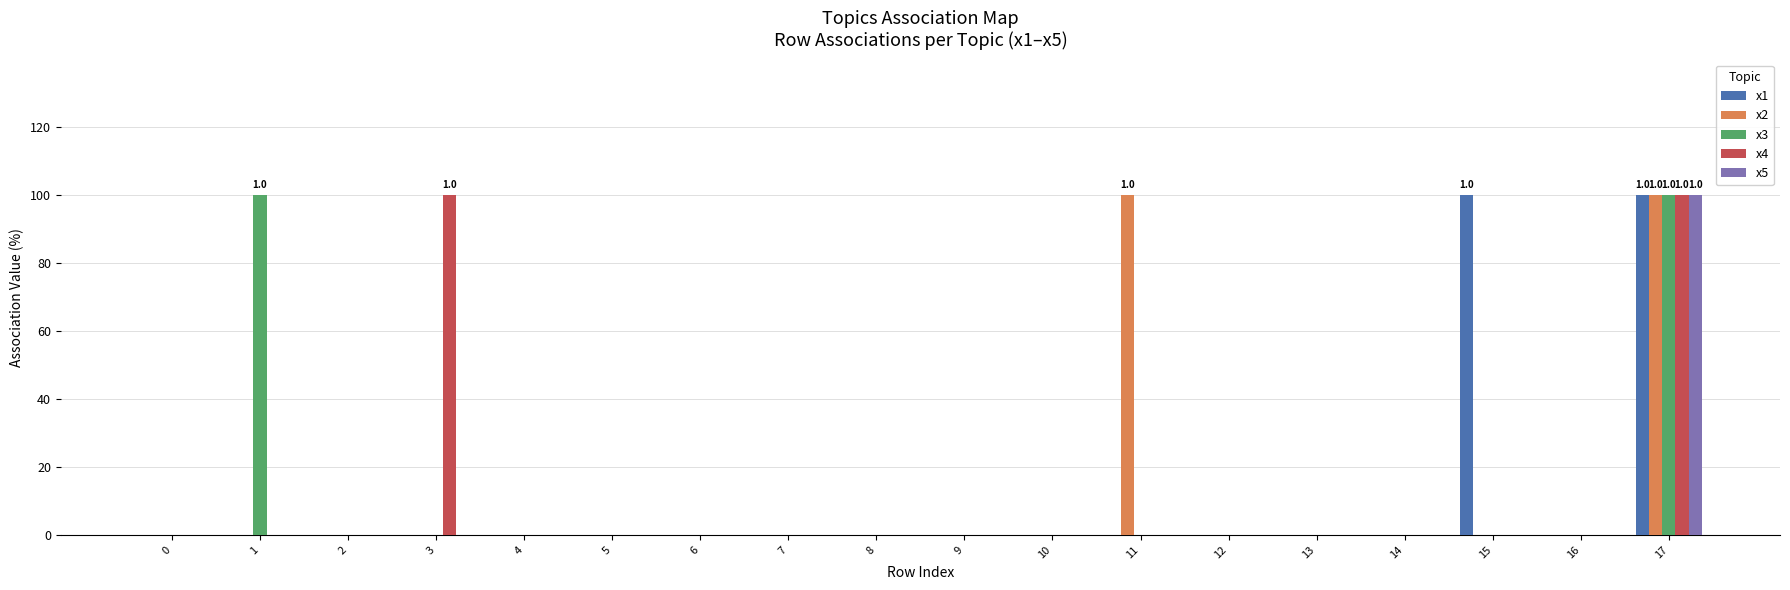

What are all the series names shown in the legend?

x1, x2, x3, x4, x5